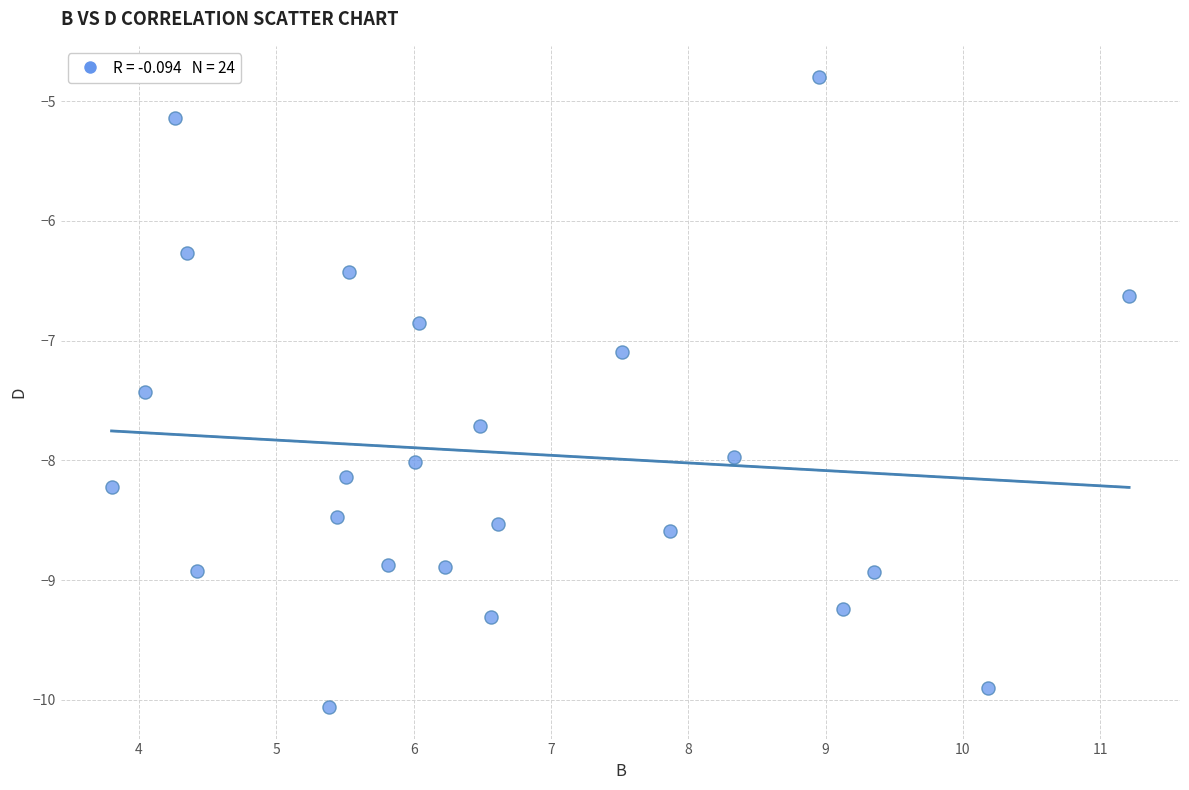

What Y value in the scatter plot is closest to -7?

-7.1